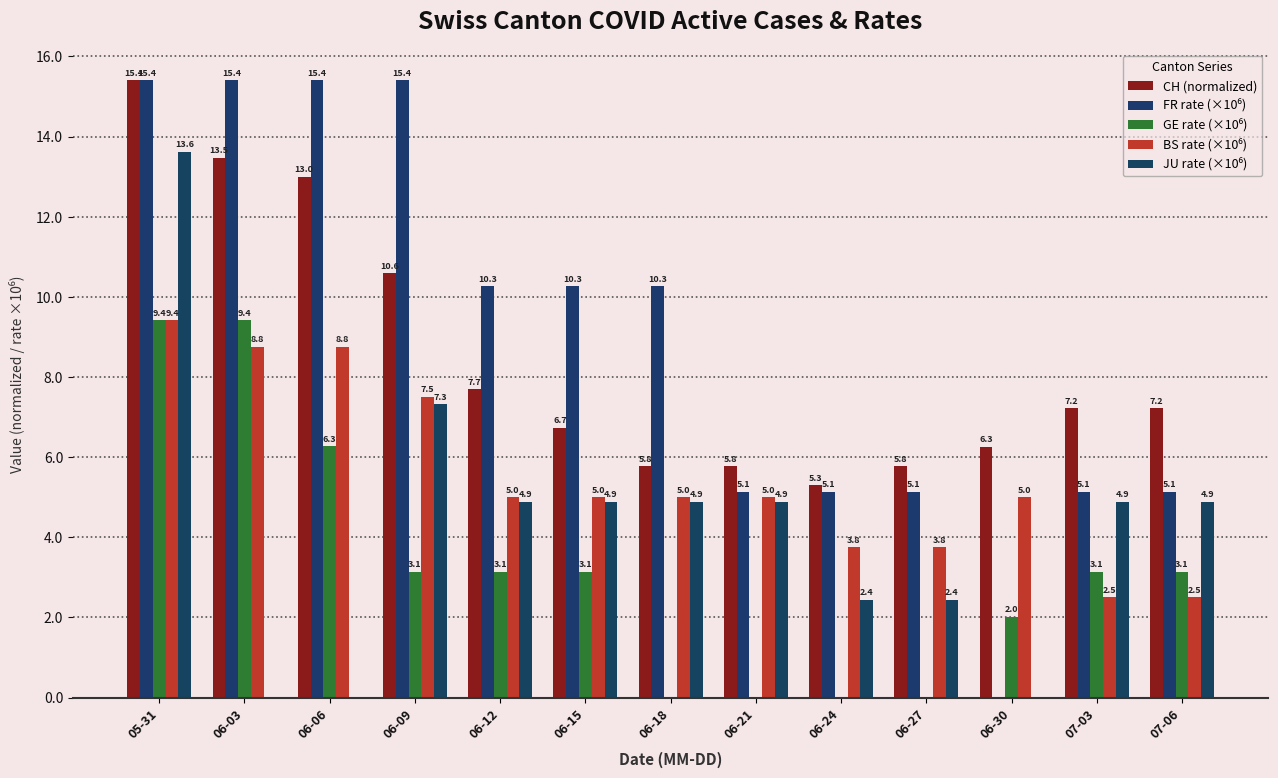

What is the label of the 6th bar from the right?

06-21